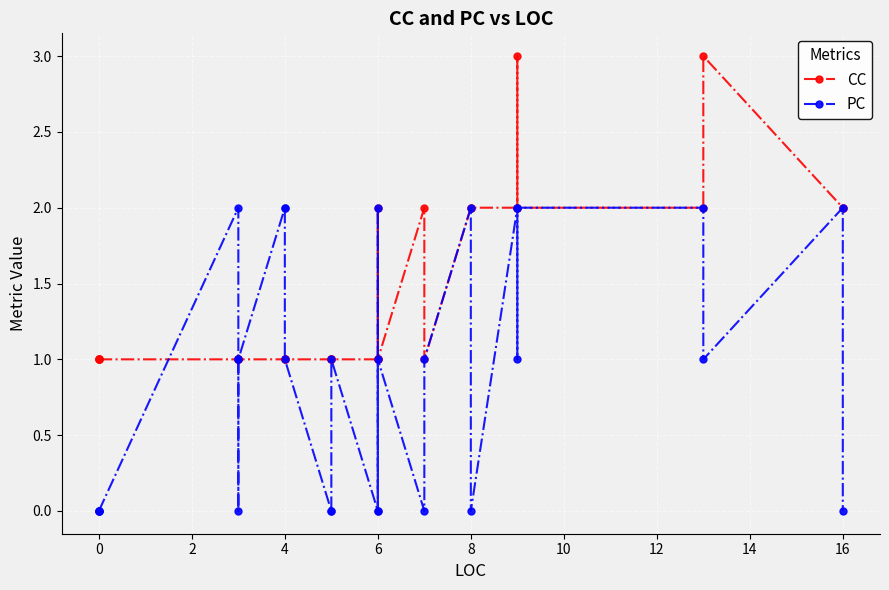

How many values in the PC series are below 1?

12